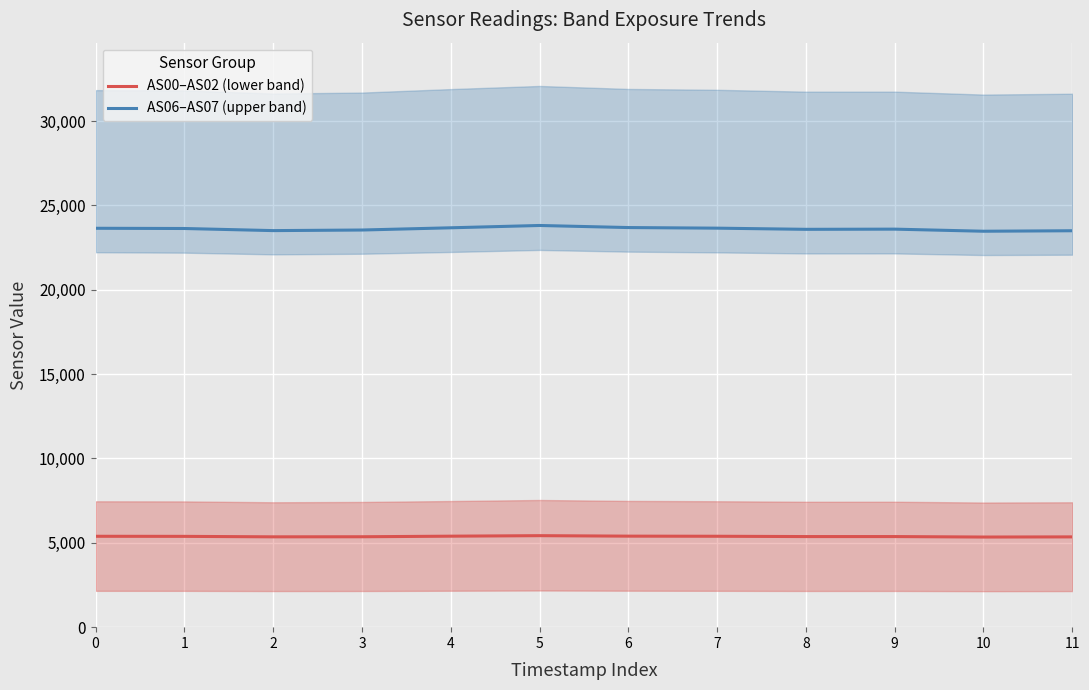

Rank the series by their maximum value, from highest to lowest.

AS06–AS07 (upper band), AS00–AS02 (lower band)